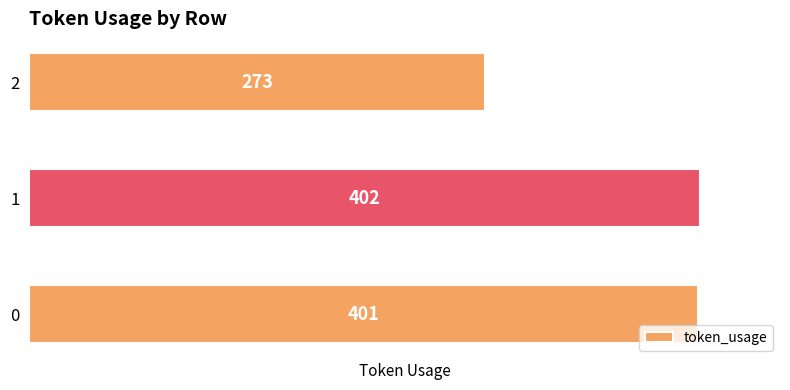

What is the change in value from 0 to 1?

+1